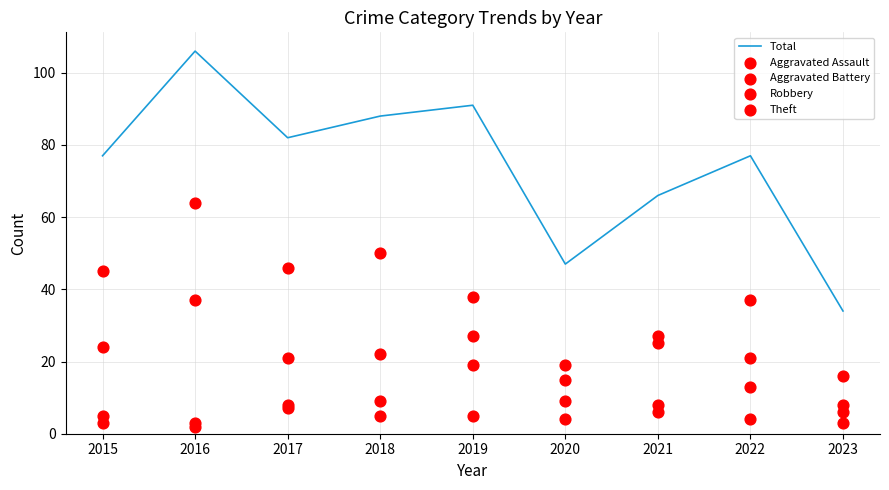

At which category is the sum across all series the highest?

2016